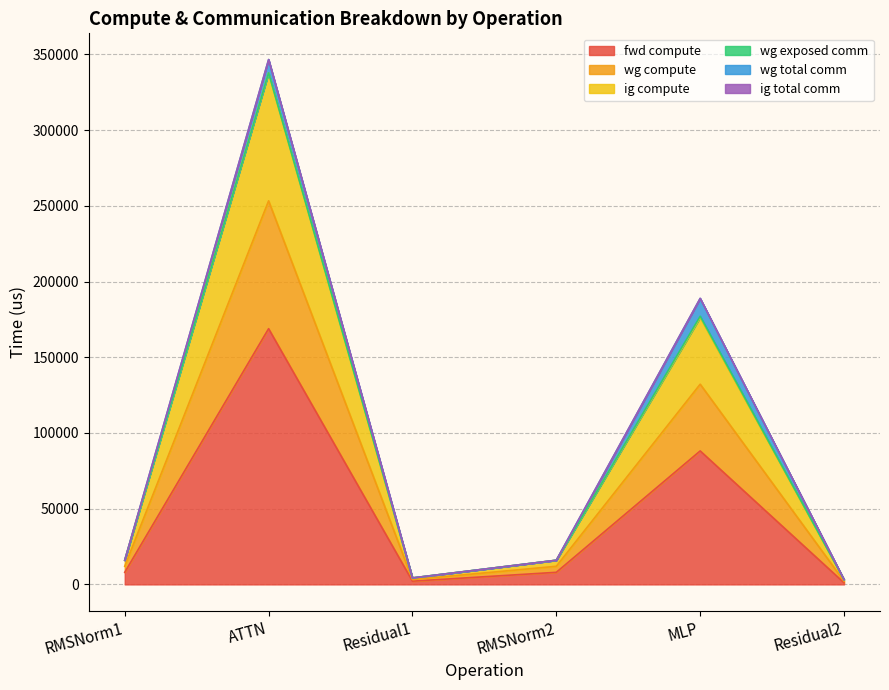

What is the maximum value for fwd compute?

168887.0